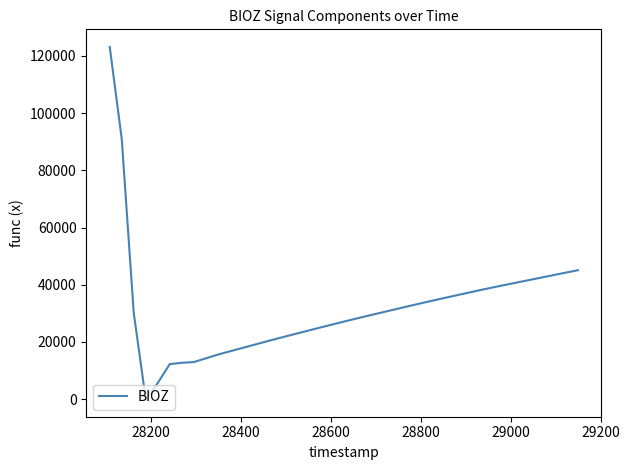

What is the maximum value shown in the chart?

123156